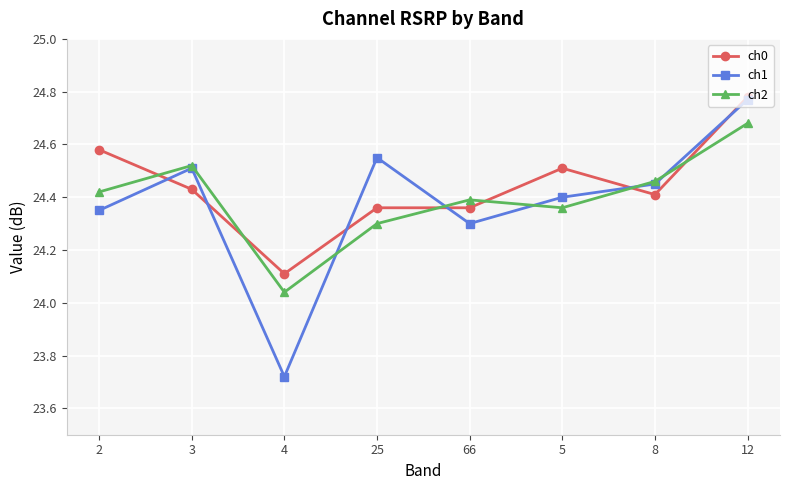

How many ch0 values are between 24 and 25?

8